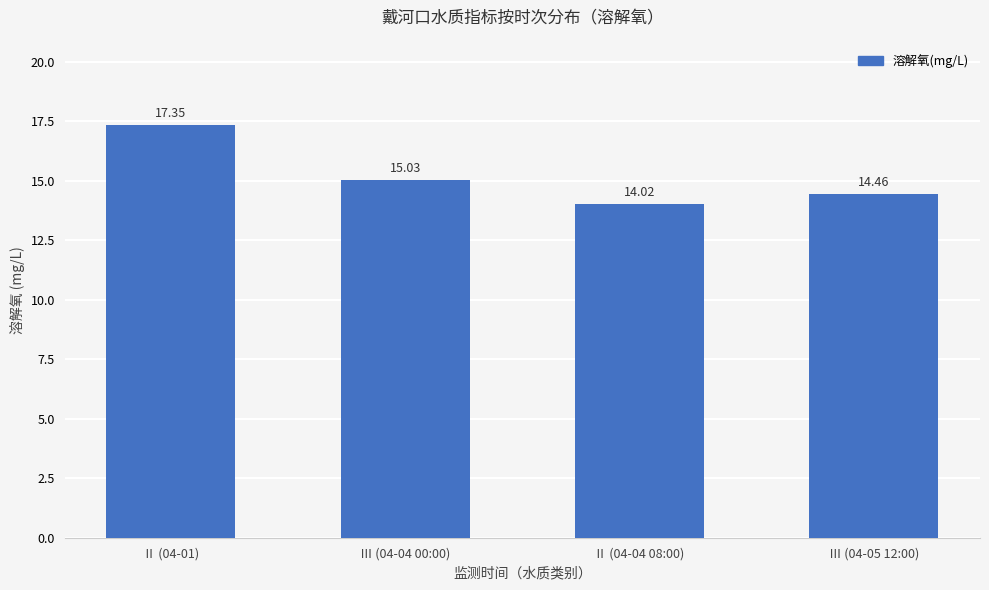

Does the chart contain stacked bars?

No